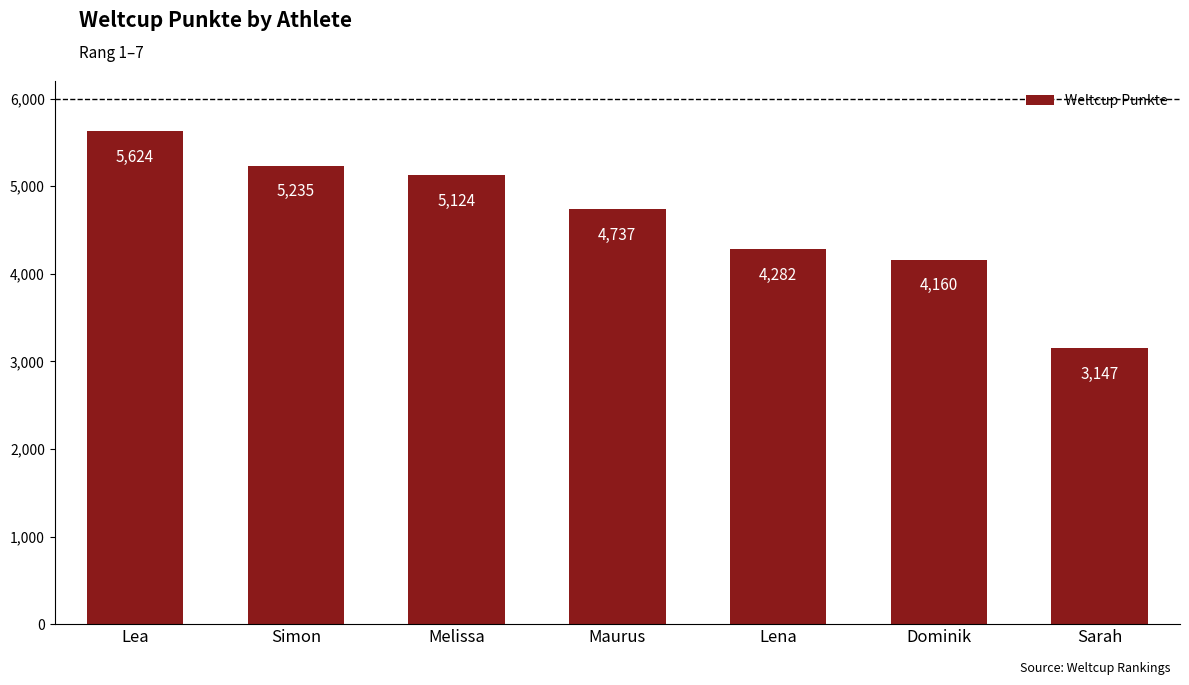

What is the value of the 2nd bar from the left?

5235